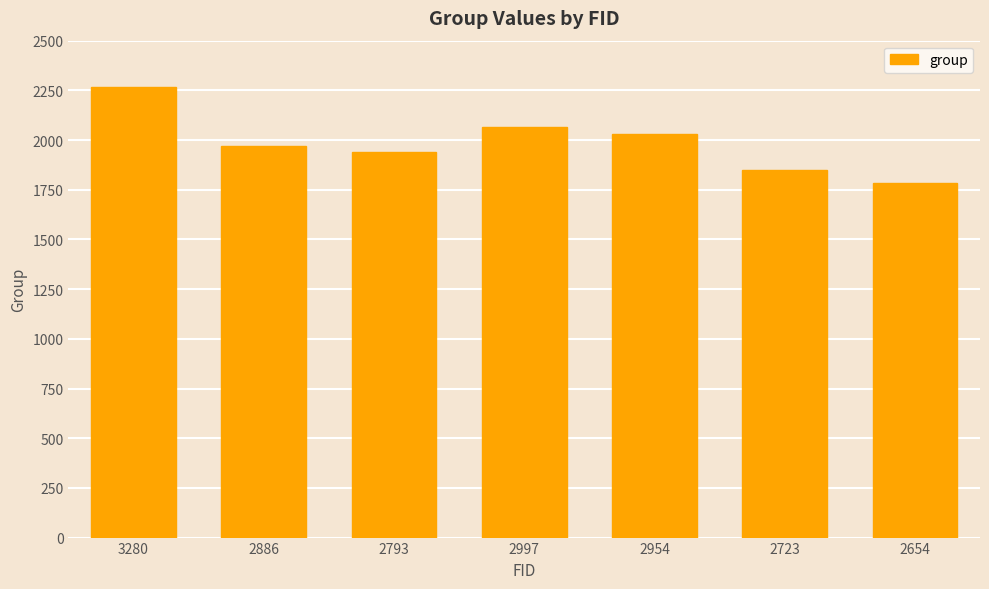

Which category has the lowest value across all series?

2654